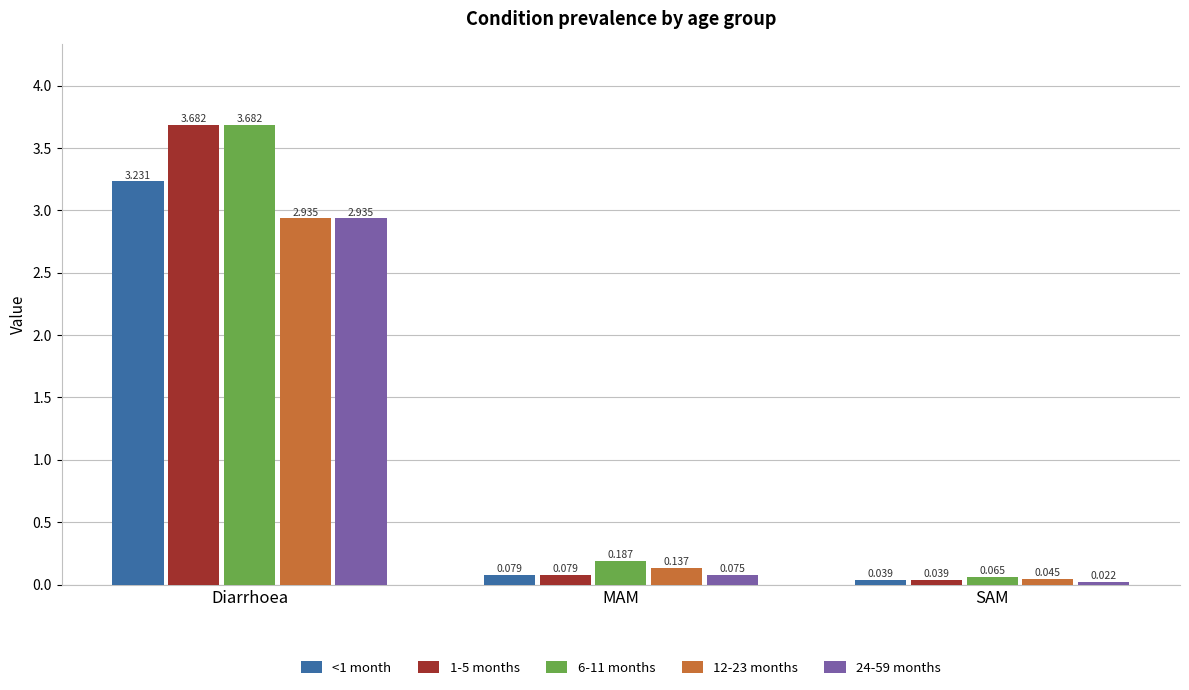

At which label does <1 month reach its minimum?

SAM